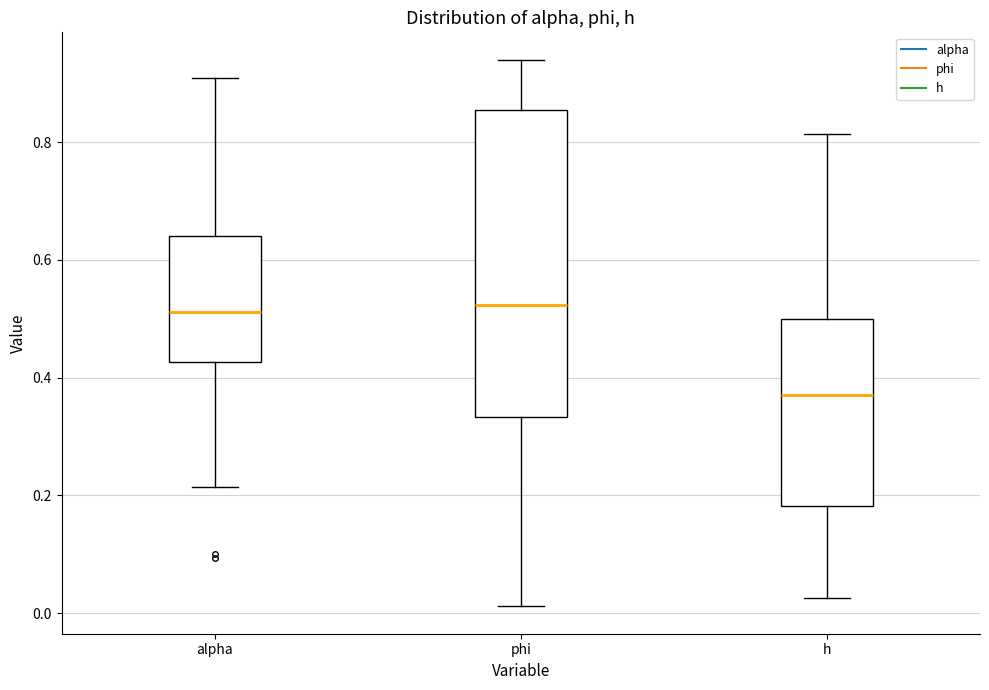

Which box is the tallest, from its lower edge to its upper edge?

phi